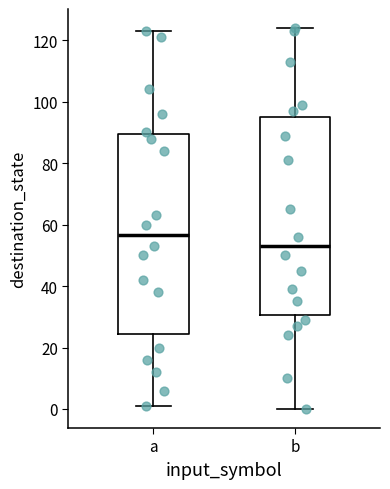

Which box's median line is the lowest?

b